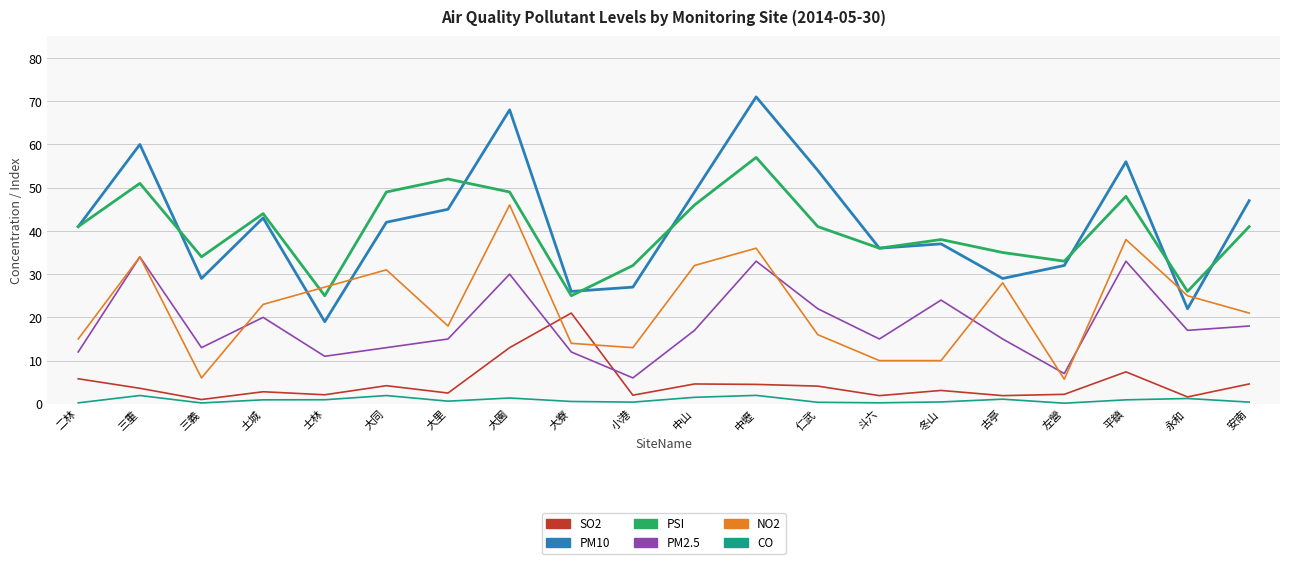

The PSI series shows 25.0 at 士林. True or false?

True